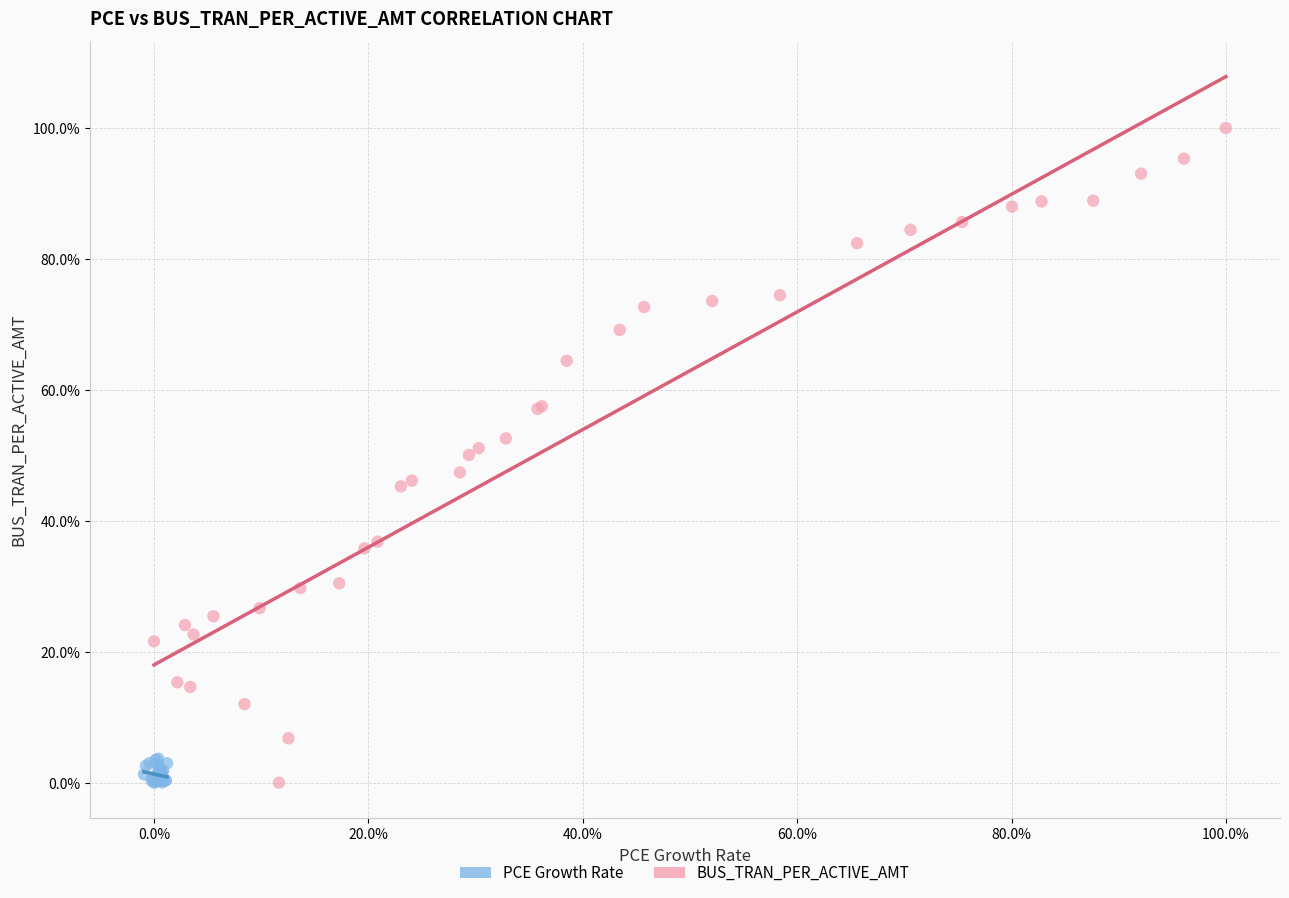

What are all the series names shown in the legend?

PCE Growth Rate, BUS_TRAN_PER_ACTIVE_AMT